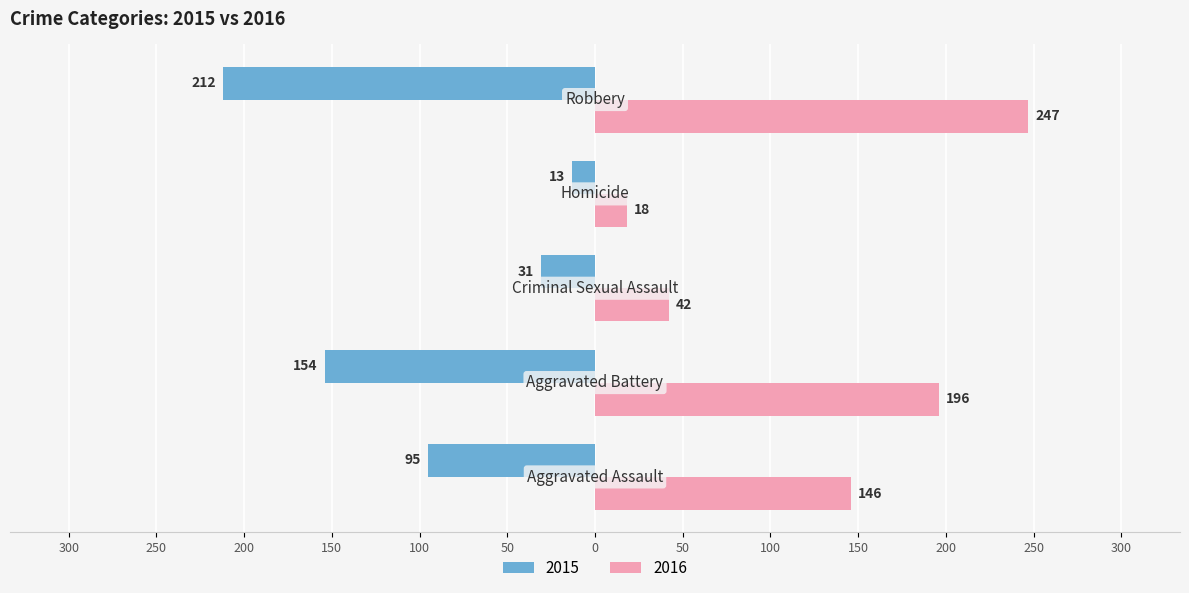

What are all the series names shown in the legend?

2015, 2016